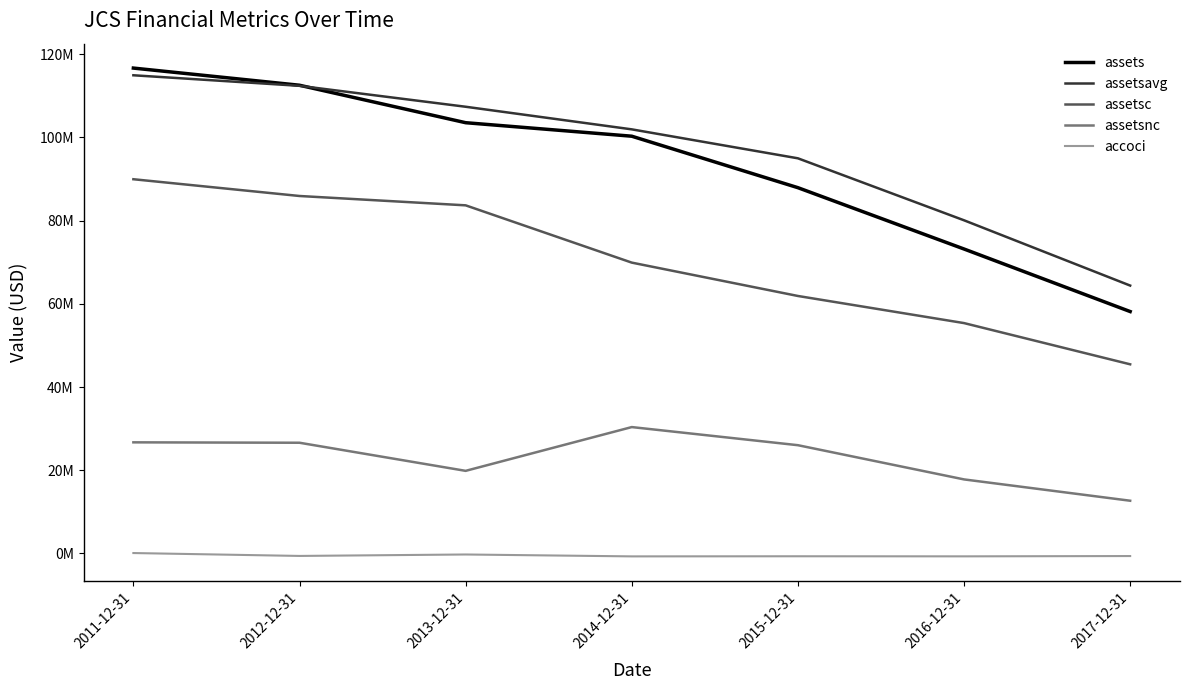

What are all the series names shown in the legend?

assets, assetsavg, assetsc, assetsnc, accoci